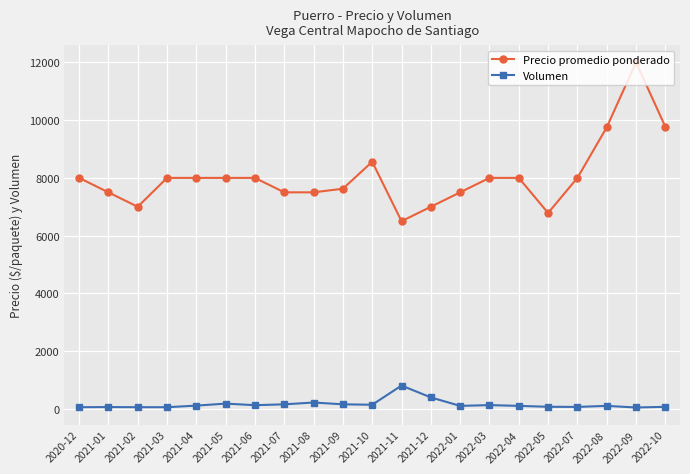

How many lines are shown in the chart?

2